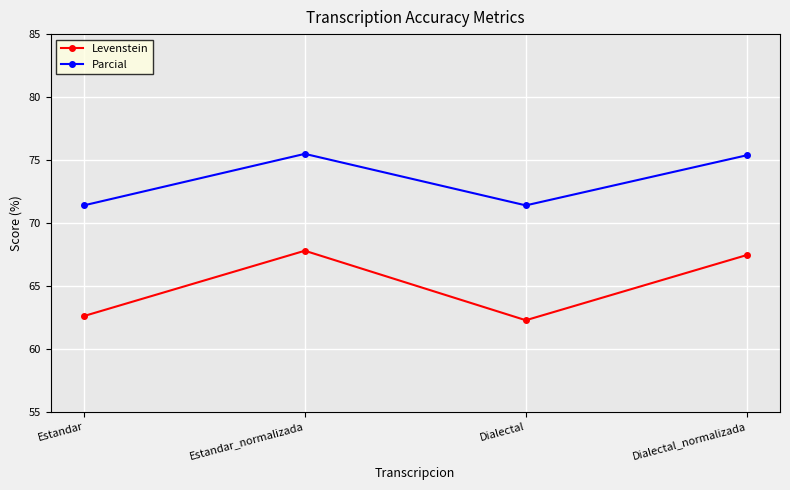

At Dialectal_normalizada, list the series in order from largest to smallest.

Parcial, Levenstein